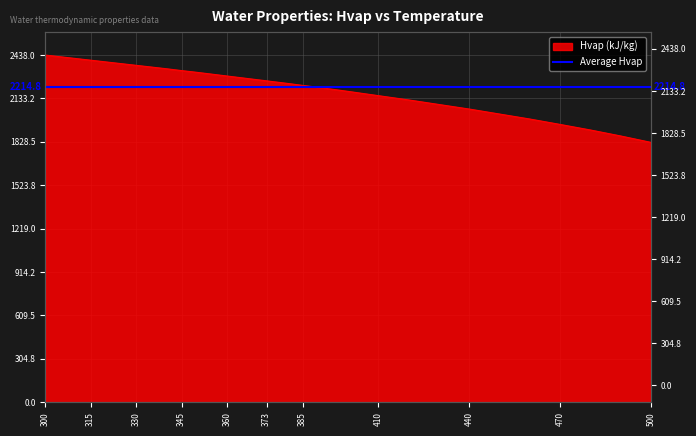

Rank the categories by value from highest to lowest.

300, 305, 310, 315, 320, 325, 330, 335, 340, 345, 350, 355, 360, 365, 370, 373.15, 375, 380, 385, 390, 400, 410, 420, 430, 440, 450, 460, 470, 480, 490, 500